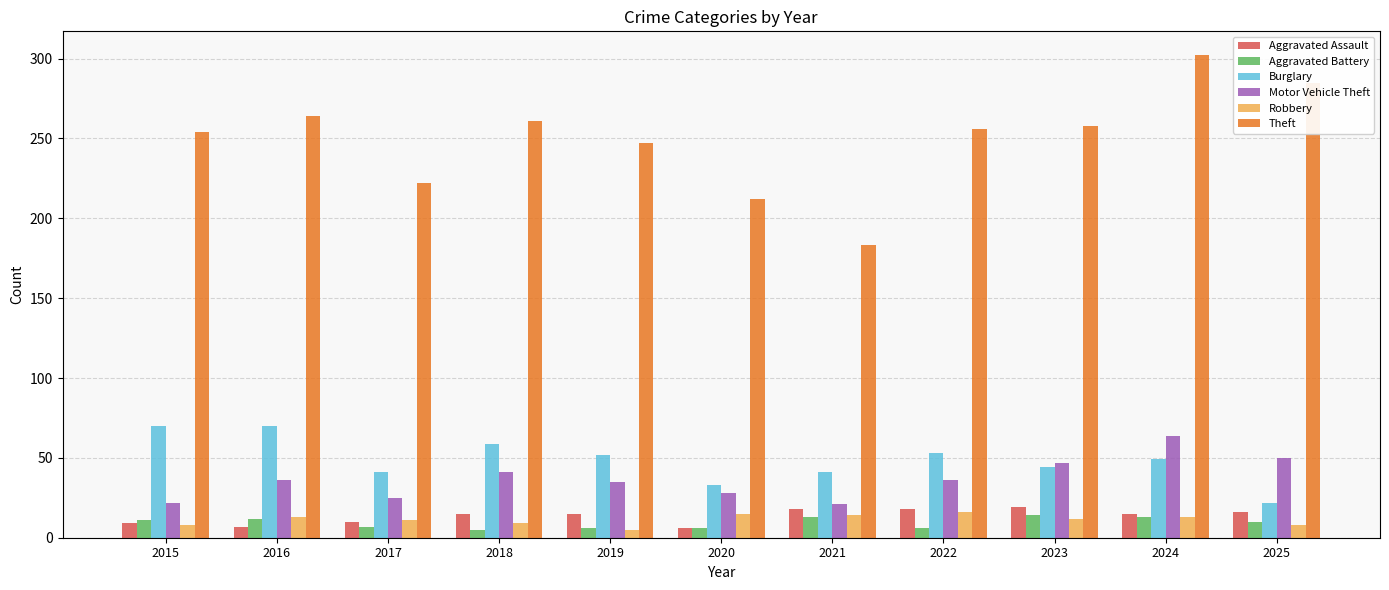

Are the bars grouped side by side (vs. stacked)?

Yes